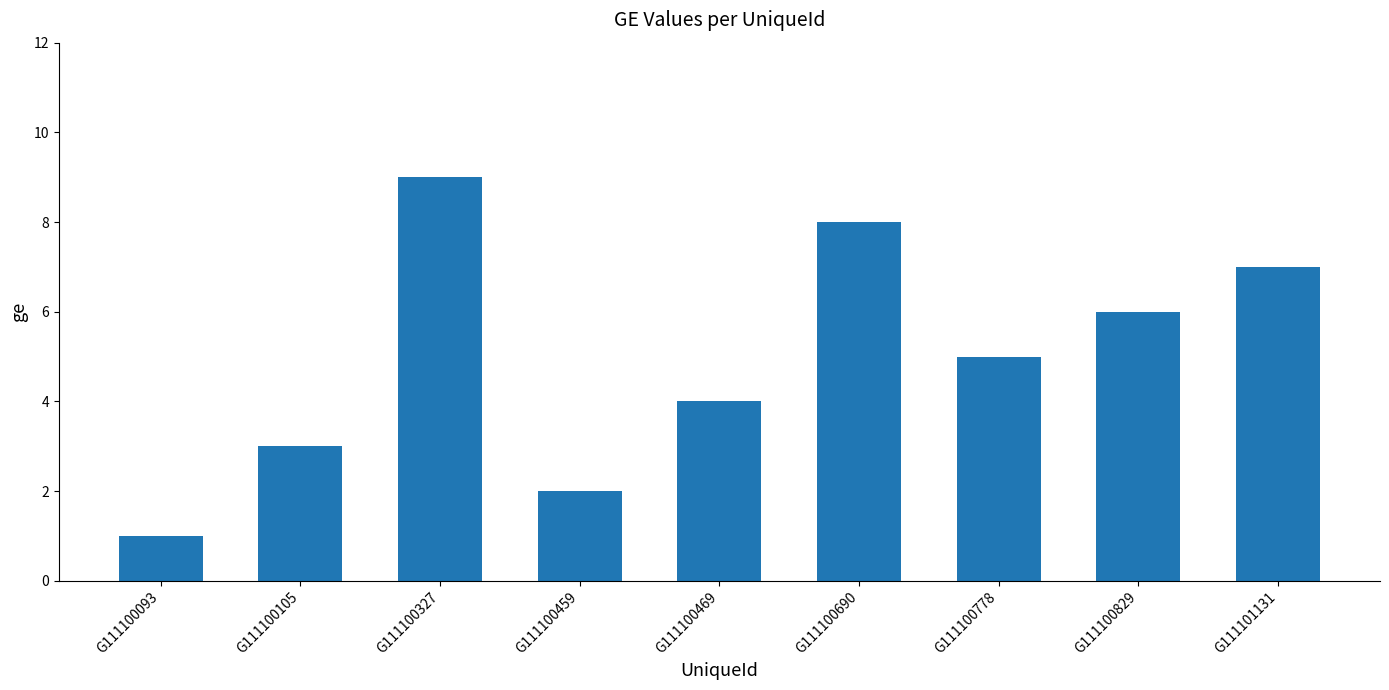

Reading left to right, extract all data points from this chart.

G111100093=1	G111100105=3	G111100327=9	G111100459=2	G111100469=4	G111100690=8	G111100778=5	G111100829=6	G111101131=7